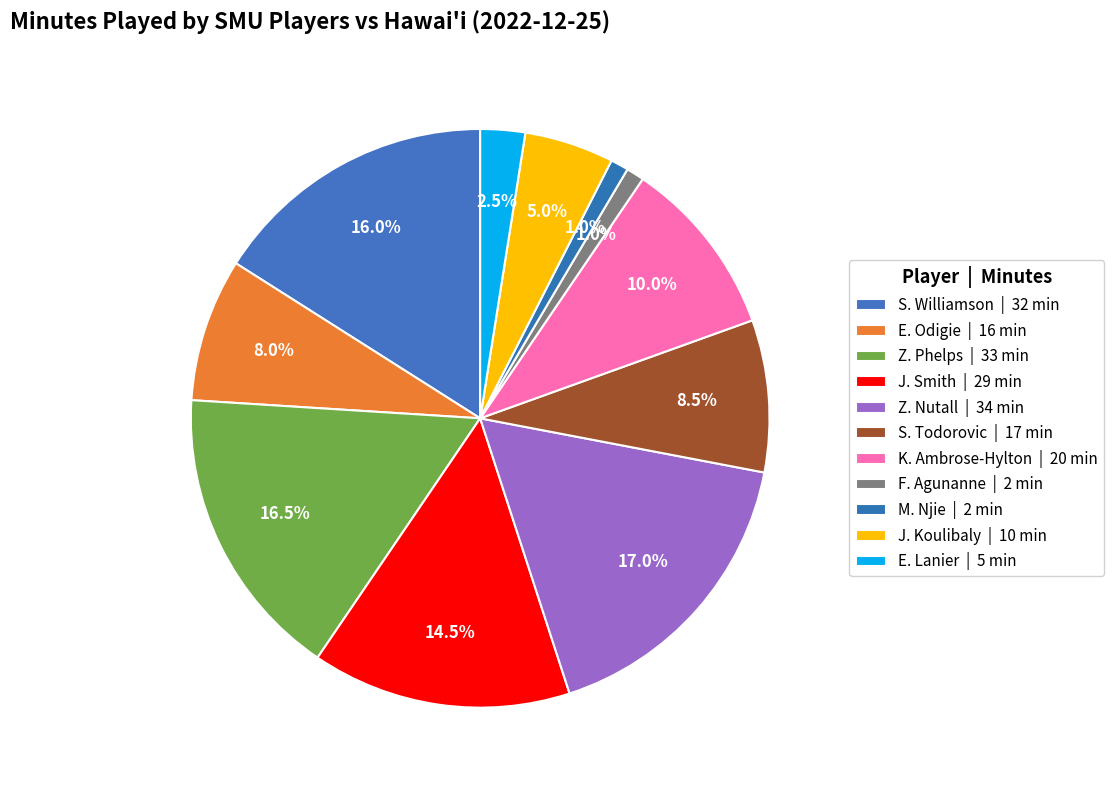

How many segments does this pie chart have?

11